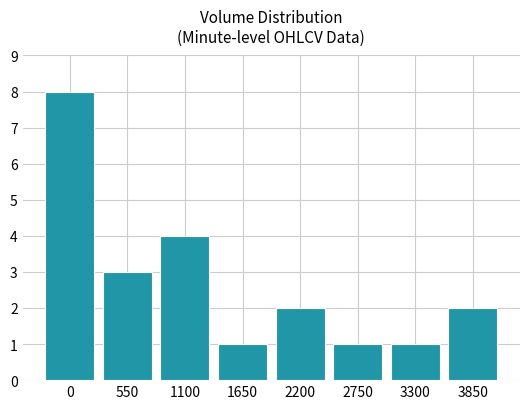

Read the value at 550.

3